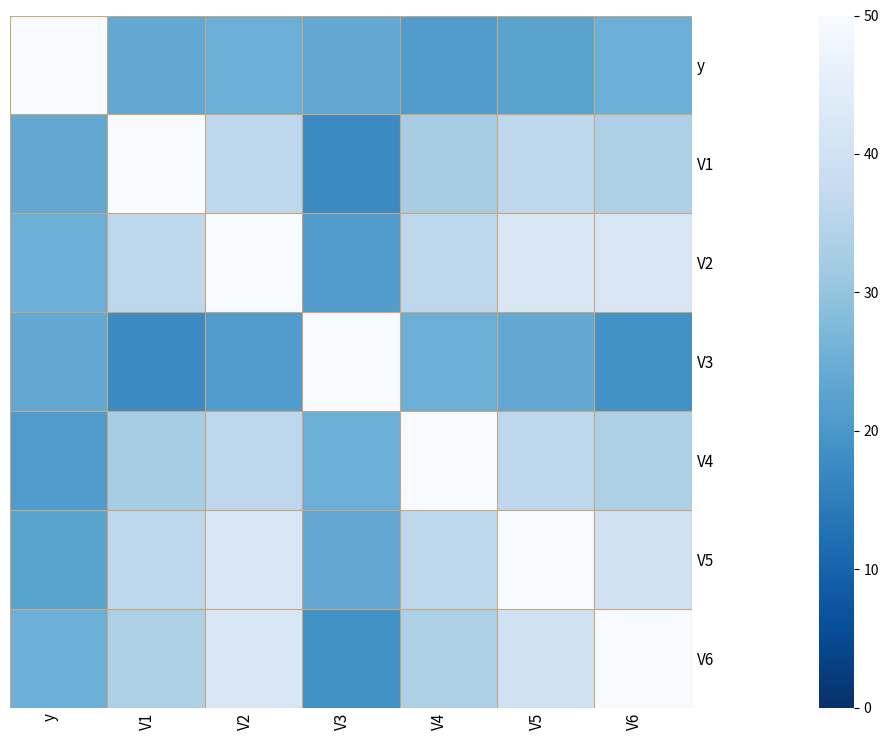

What is the spread (max minus min) of values at V2?

28.8